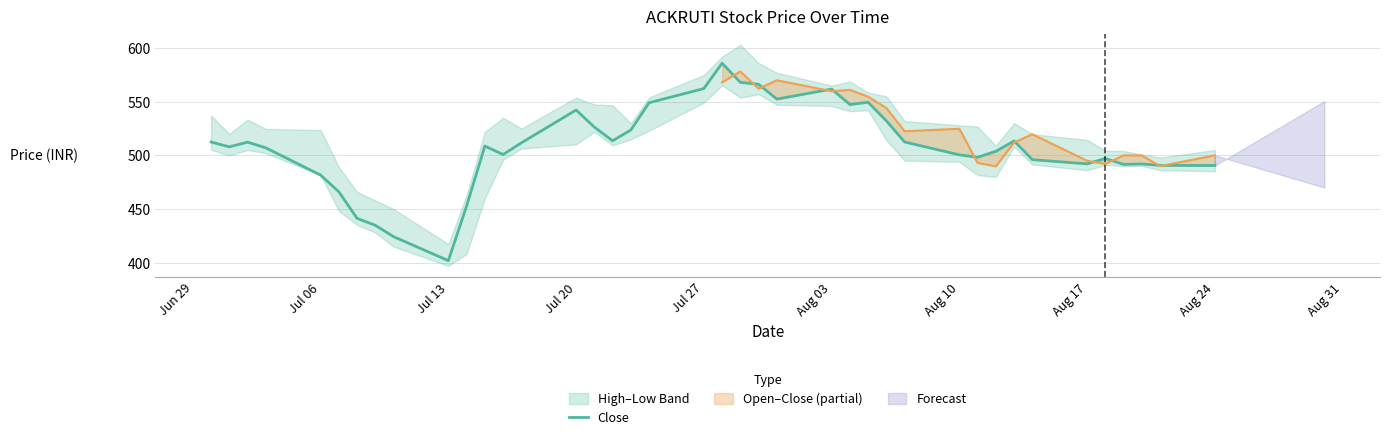

The Close series shows 804.6 at Aug 24. True or false?

False